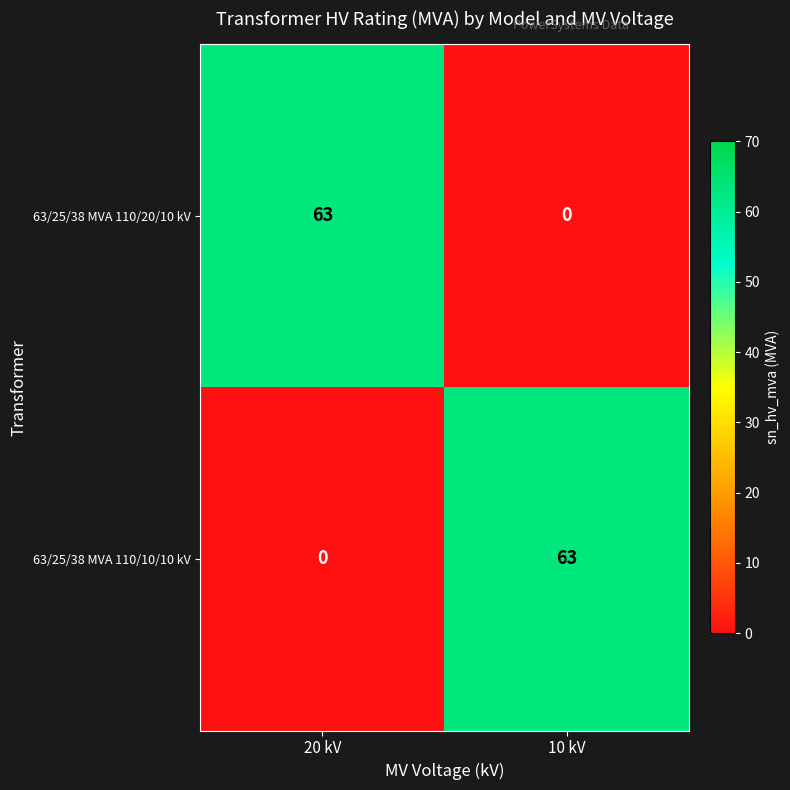

What is the sum of all 63/25/38 MVA 110/20/10 kV values?

63